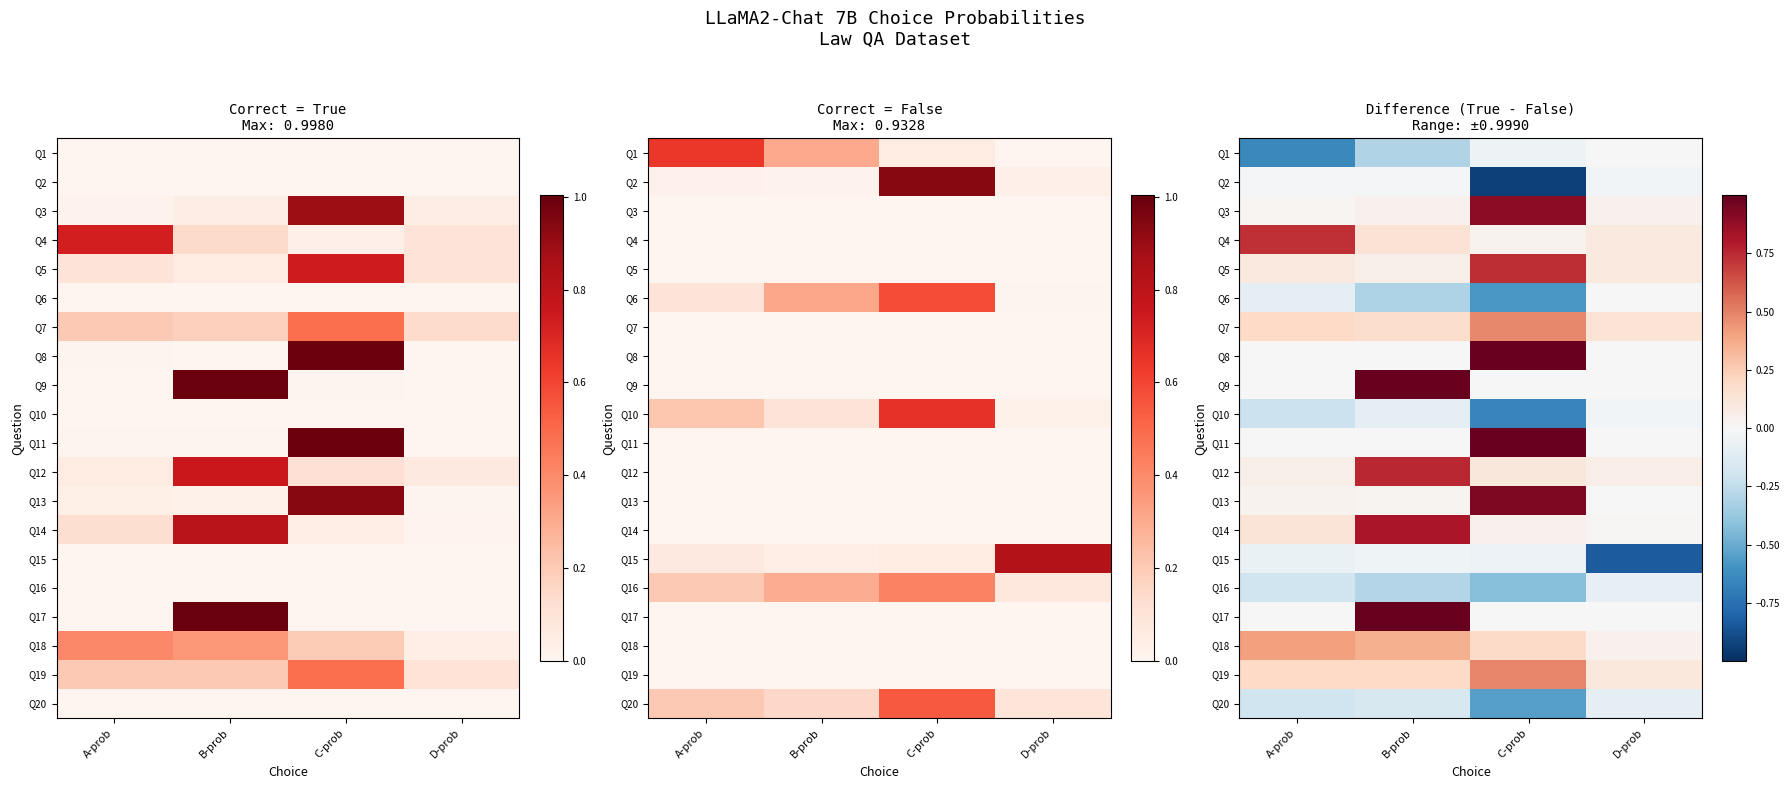

Which label corresponds to the smallest value in the chart?

C-prob